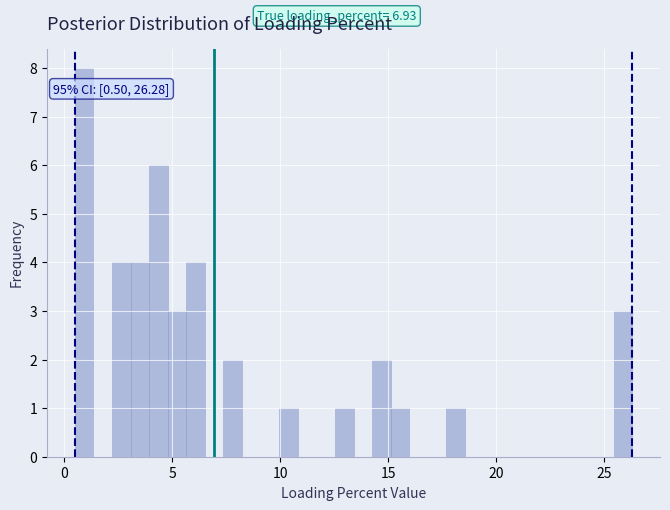

Read against the x-axis, roughly where is the centre of the tallest bar?

1.0